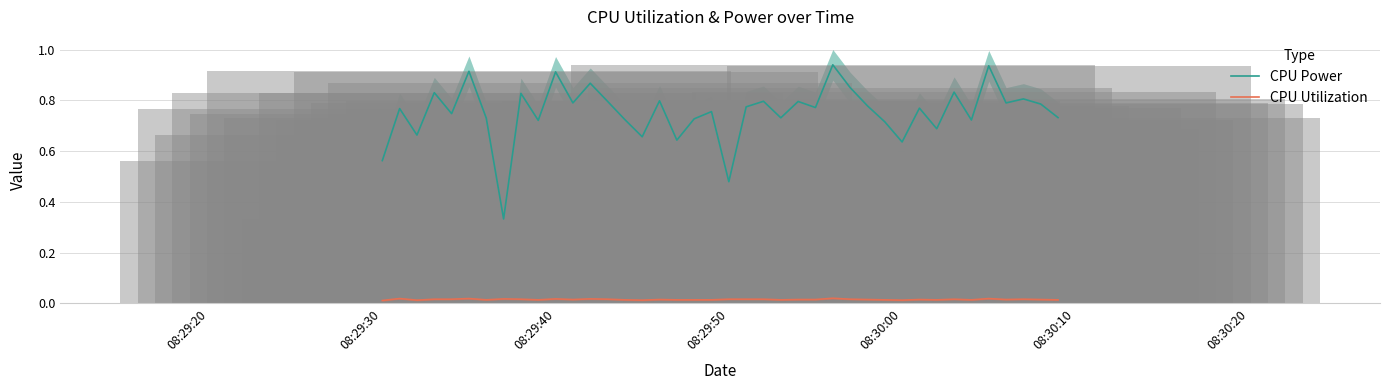

Is it true that CPU Power equals 0.5 at 34?

False